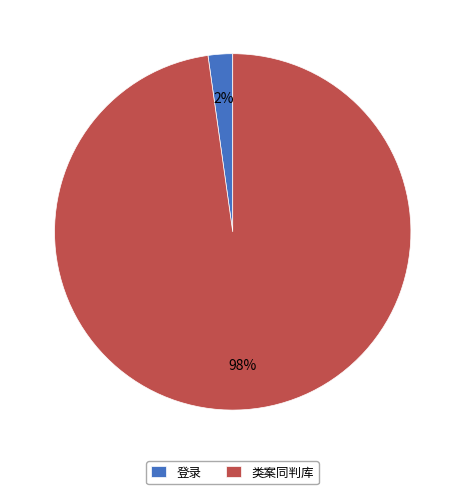

Combined, do 登录 and 类案同判库 account for over 50%?

Yes